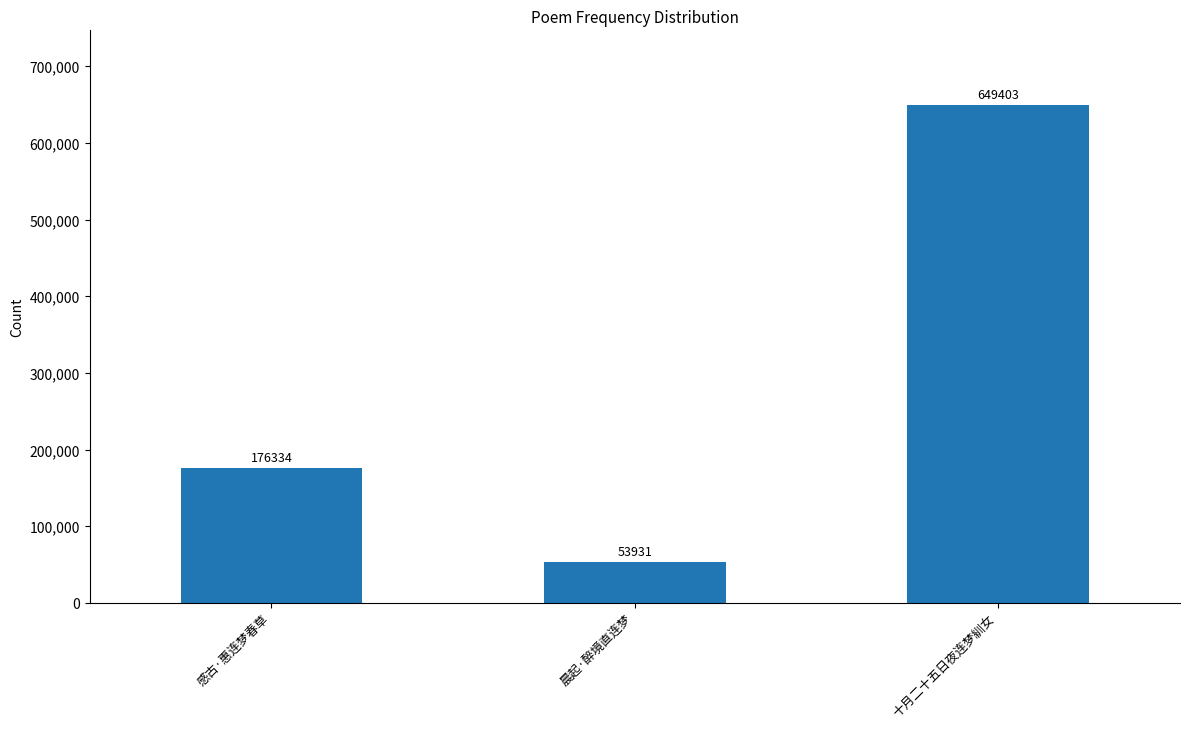

What is the maximum value shown in the chart?

649403